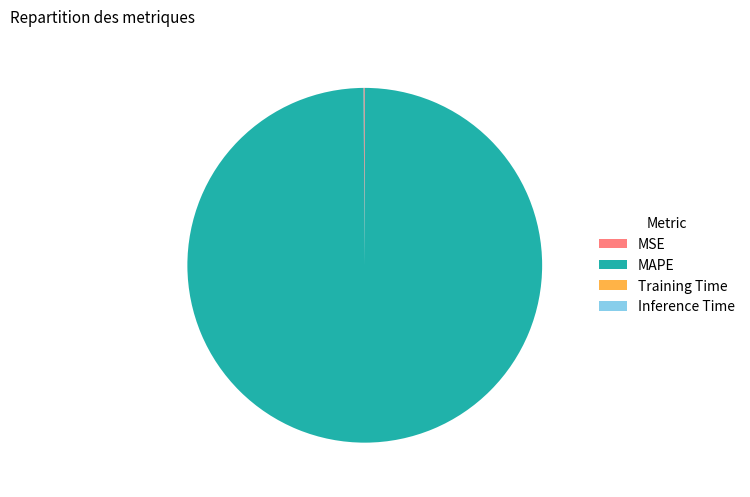

Which slice is the largest?

MAPE